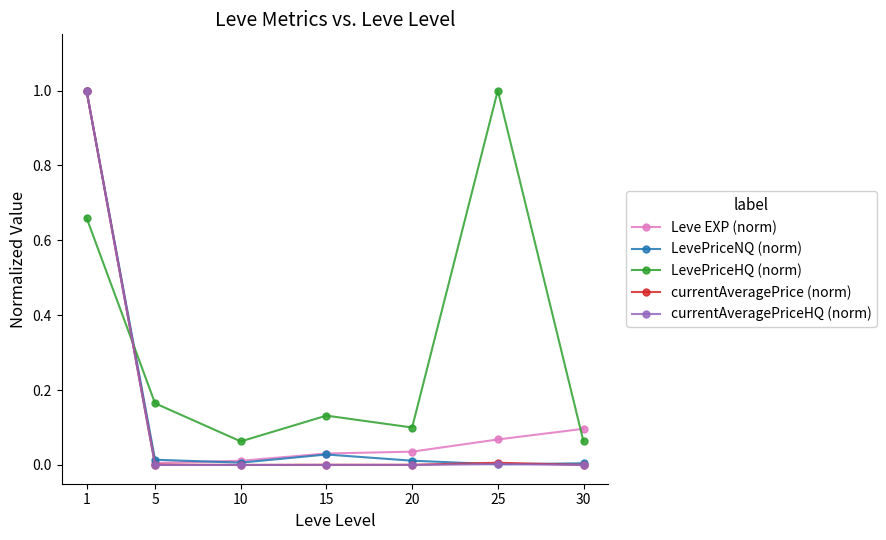

What is the highest value of the LevePriceHQ (norm) series?

1.0